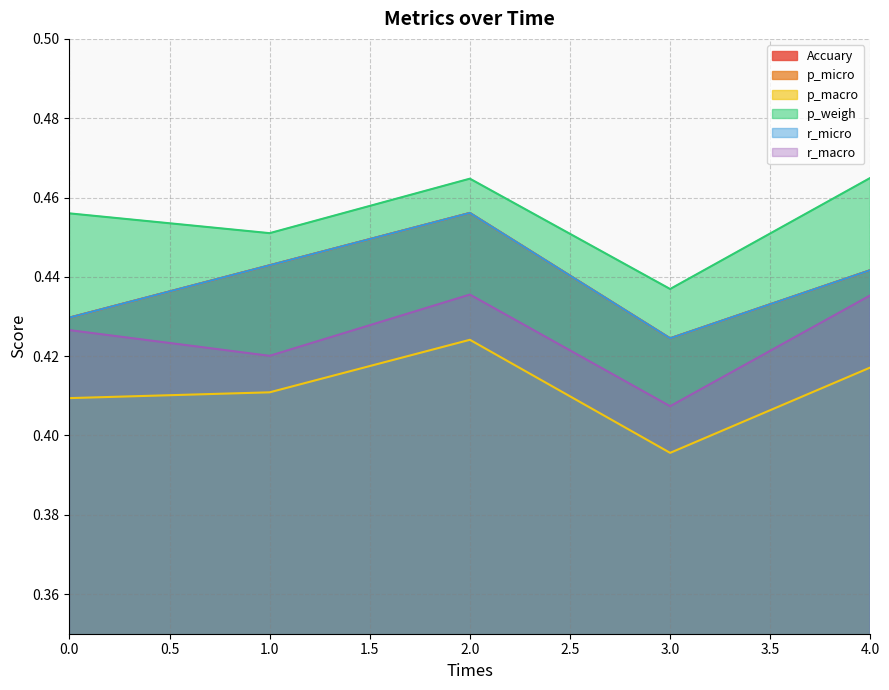

True or false: p_weigh has more than 0 points higher than both neighbors.

True